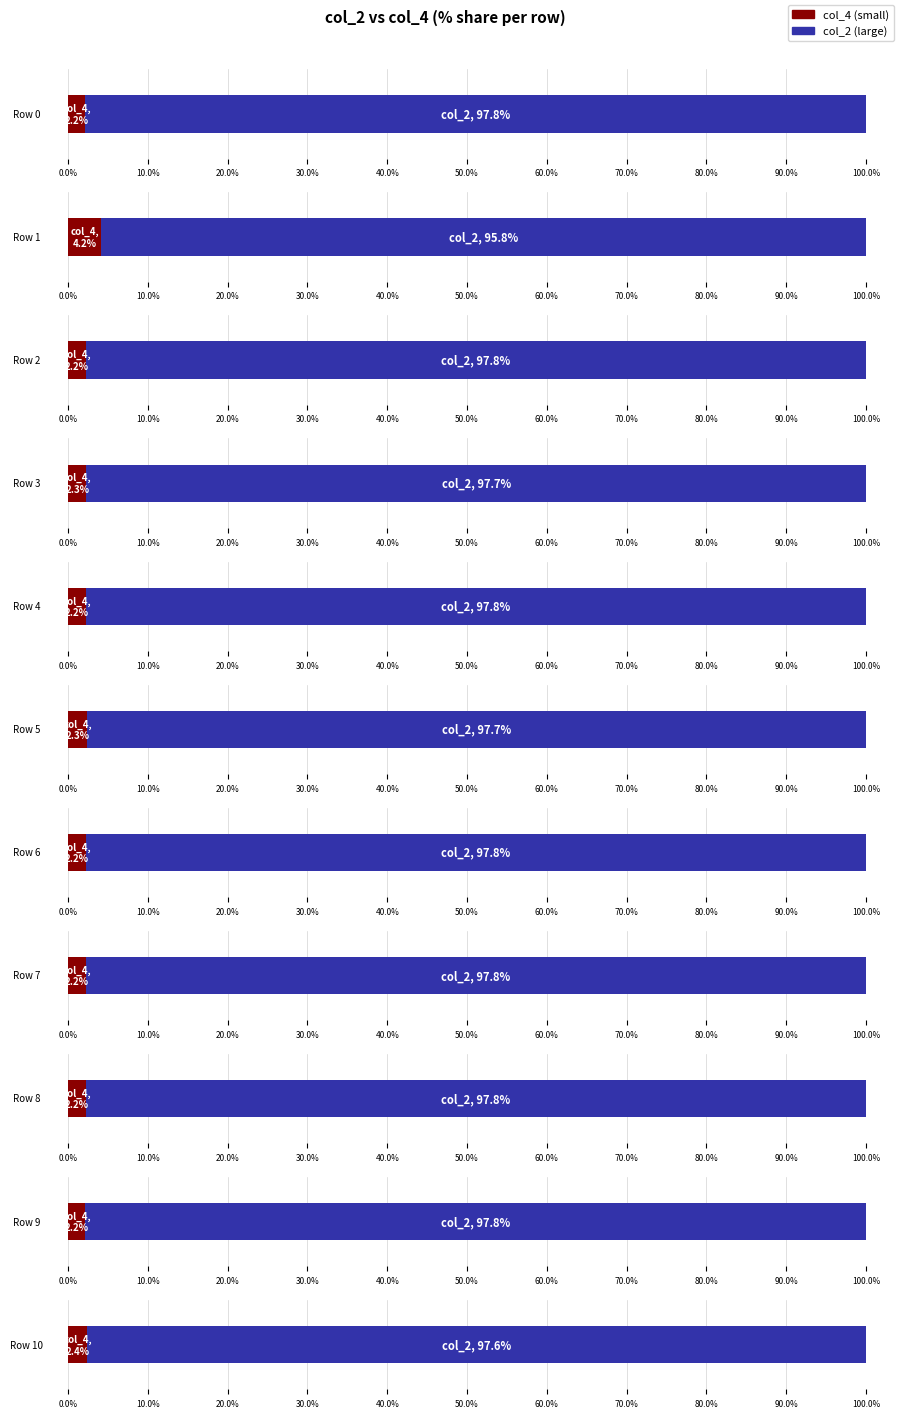

What is the average value of the col_2 series?

50327314